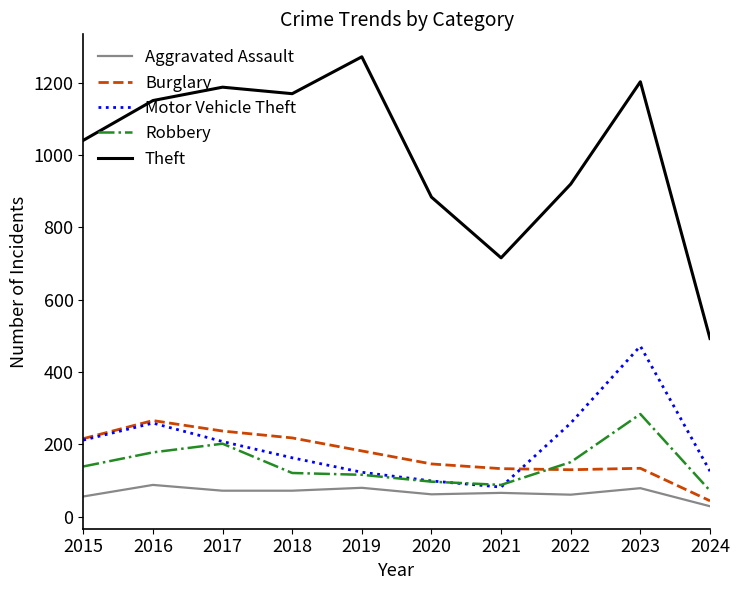

How many interior local peaks does the Motor Vehicle Theft series have?

2